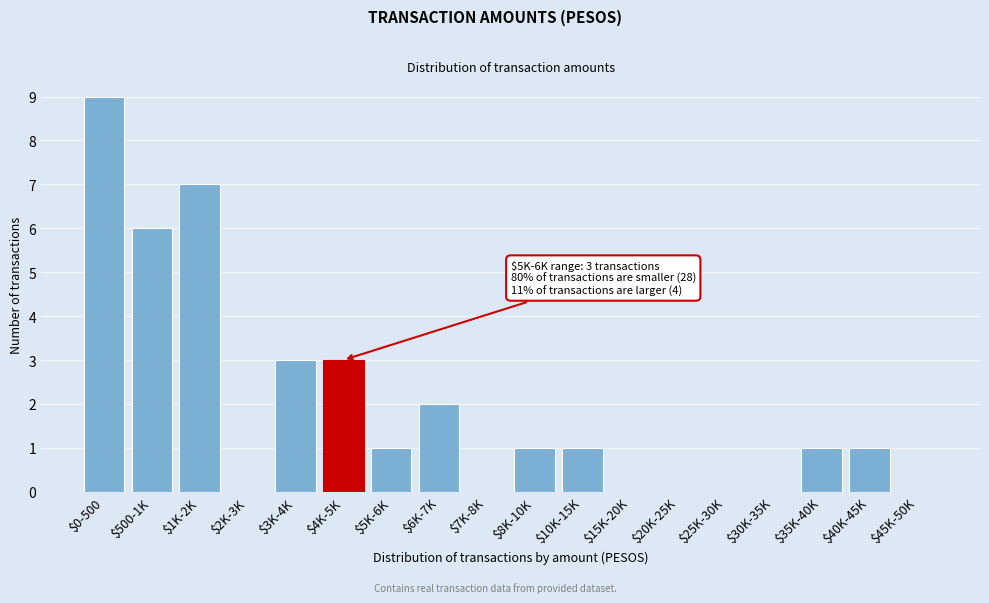

The chart shows a value of 1 at $8K-10K. True or false?

True